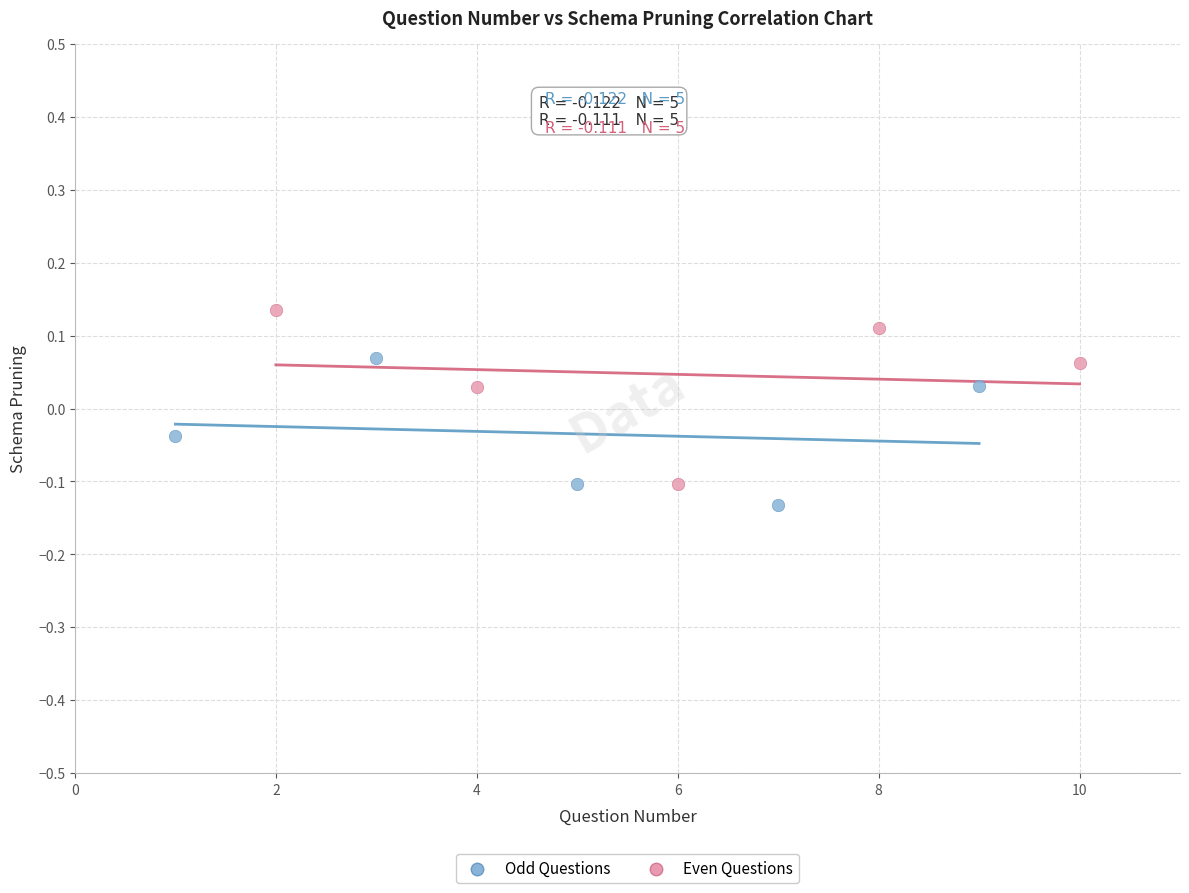

Which series has the widest spread of Y values?

Even Questions